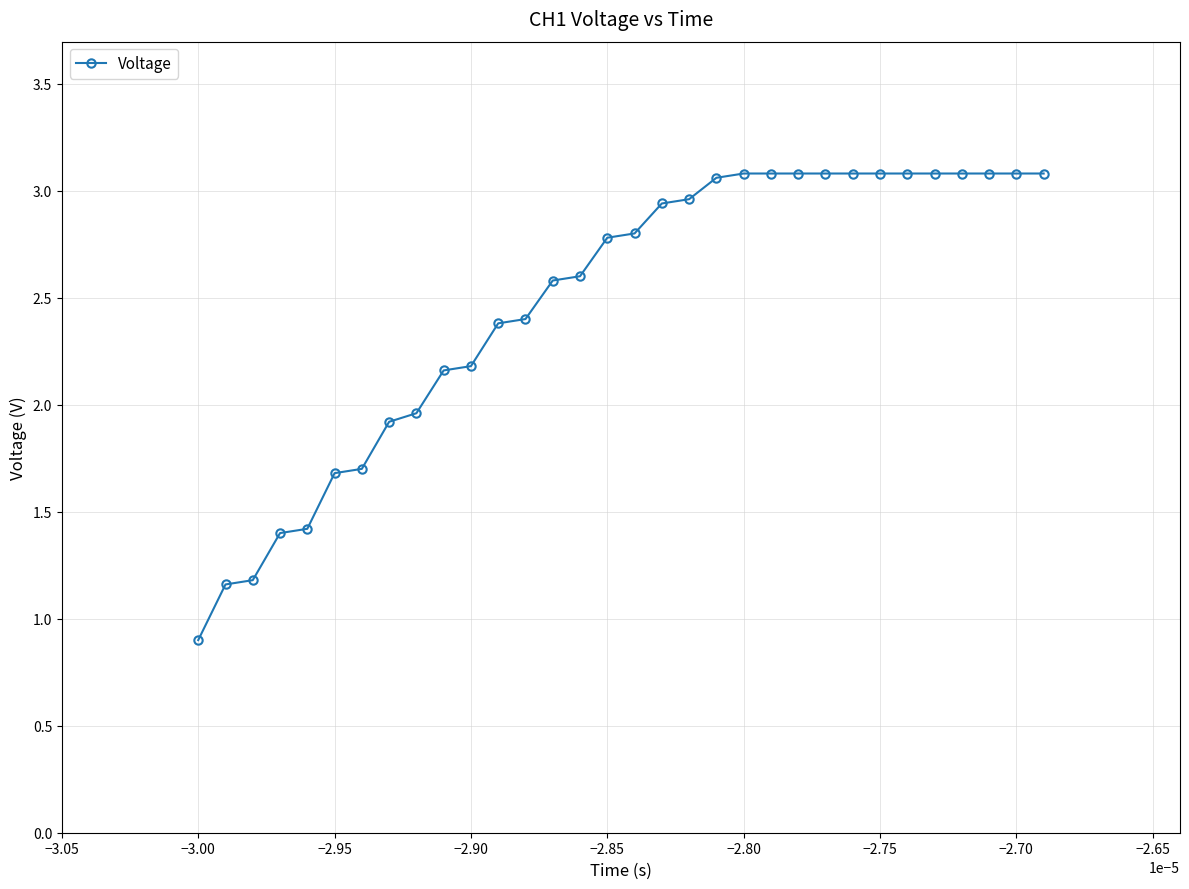

What is the average value?

2.5